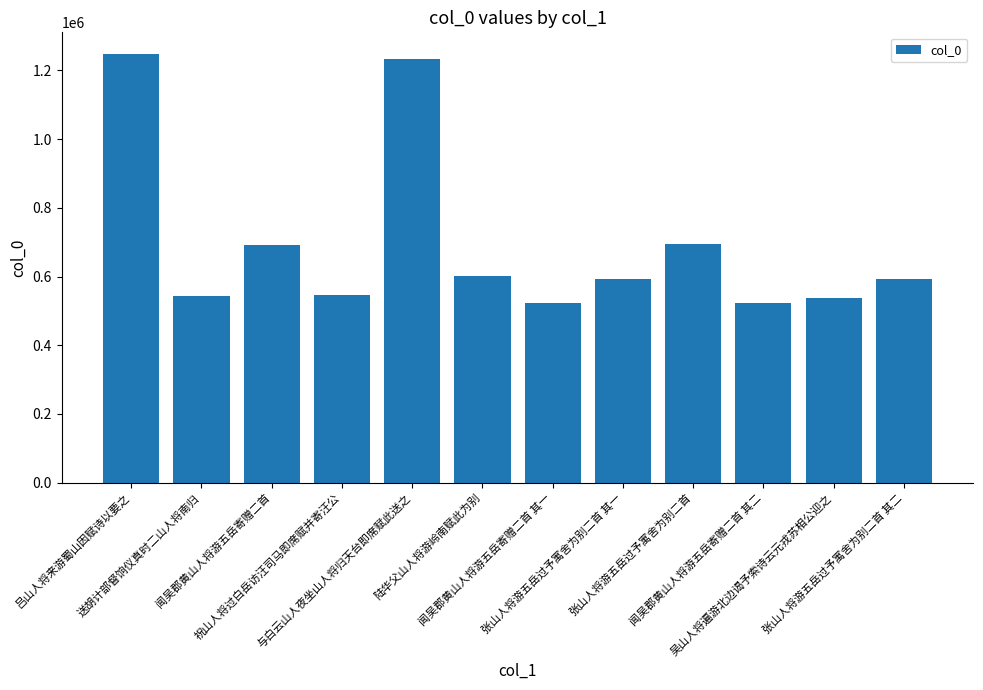

What is the sum of the values at 陆华父山人将游岭南赋此为别 and 祝山人将过白岳访汪司马即席赋并寄汪公?

1147739